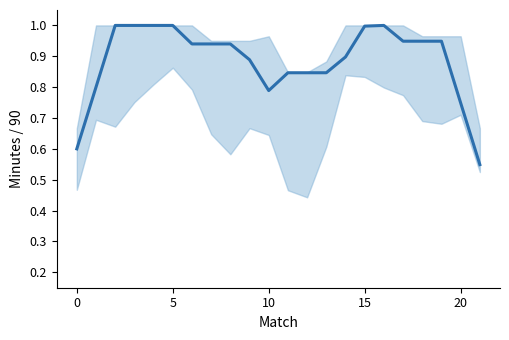

How many lines are shown in the chart?

1